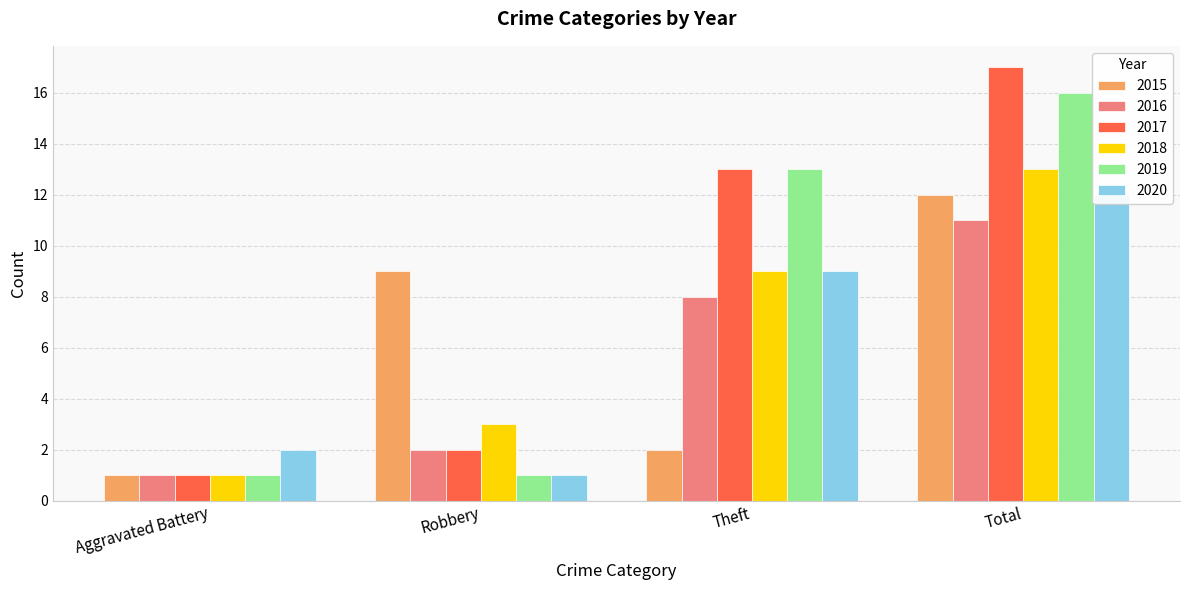

Which series changed the most between Aggravated Battery and Robbery?

2015